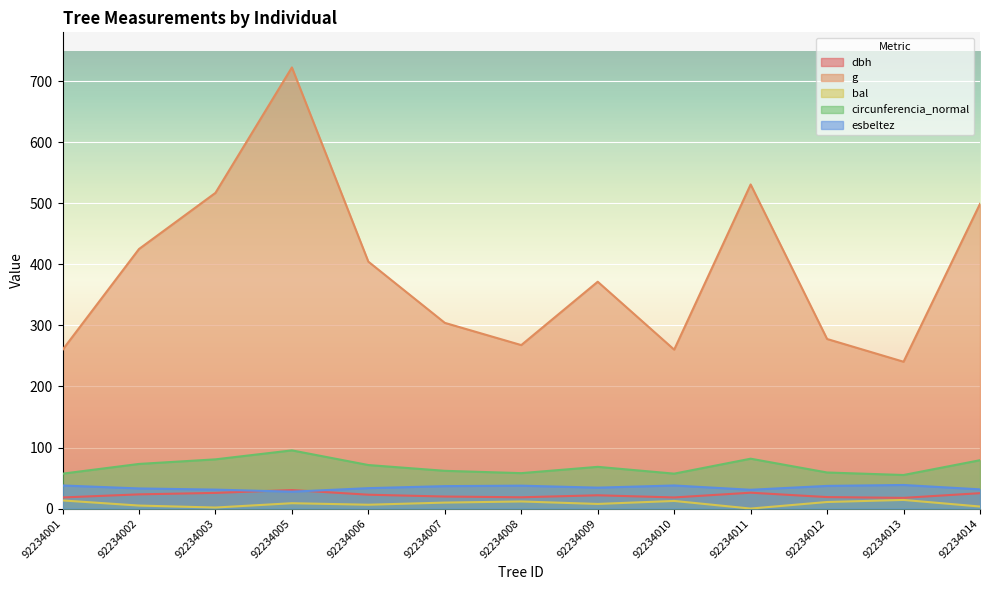

How many lines are shown in the chart?

5